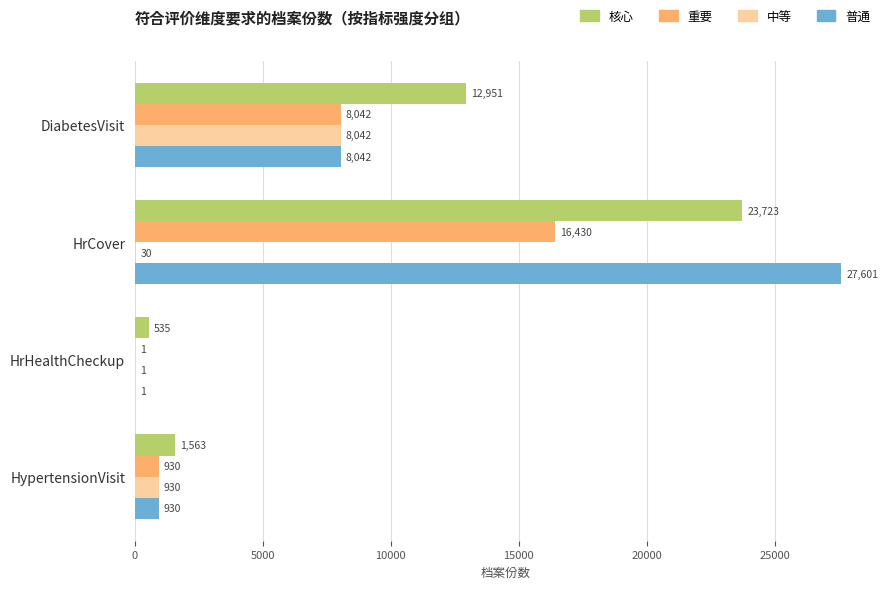

What is the sum of all 中等 values?

9003